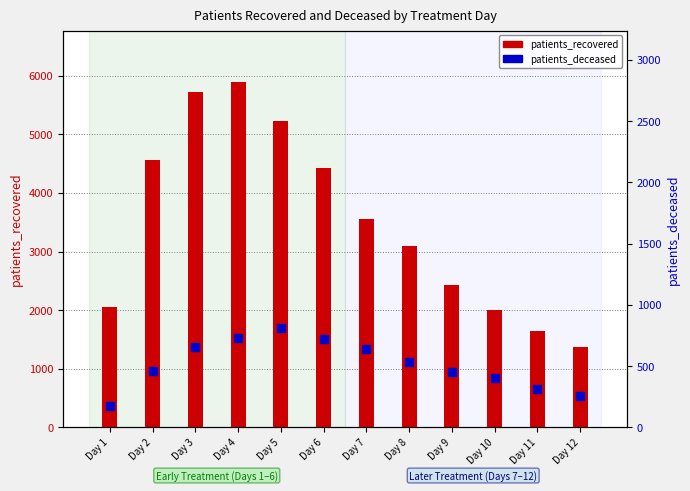

At which category is the sum across all series the highest?

Day 4